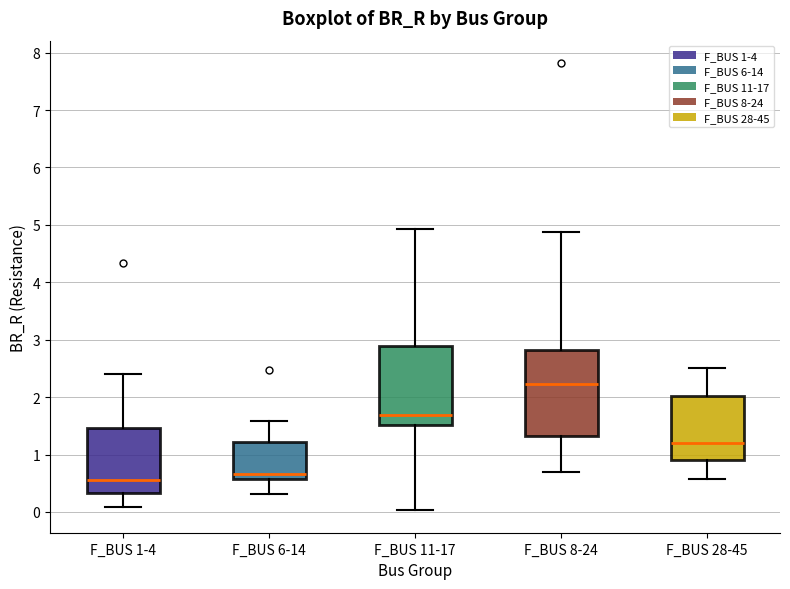

Reading left to right, read every box against the y-axis: the position of its median line, the range the box covers, and the ends of its whiskers. The values are not printed on the chart, so give them approximately, as read against the axis.

F_BUS 1-4: median 0.6, box 0.3 to 1.5, whiskers 0.1 to 2.4
F_BUS 6-14: median 0.7, box 0.6 to 1.2, whiskers 0.3 to 1.6
F_BUS 11-17: median 1.7, box 1.5 to 2.9, whiskers 0.0 to 4.9
F_BUS 8-24: median 2.2, box 1.3 to 2.8, whiskers 0.7 to 4.9
F_BUS 28-45: median 1.2, box 0.9 to 2.0, whiskers 0.6 to 2.5